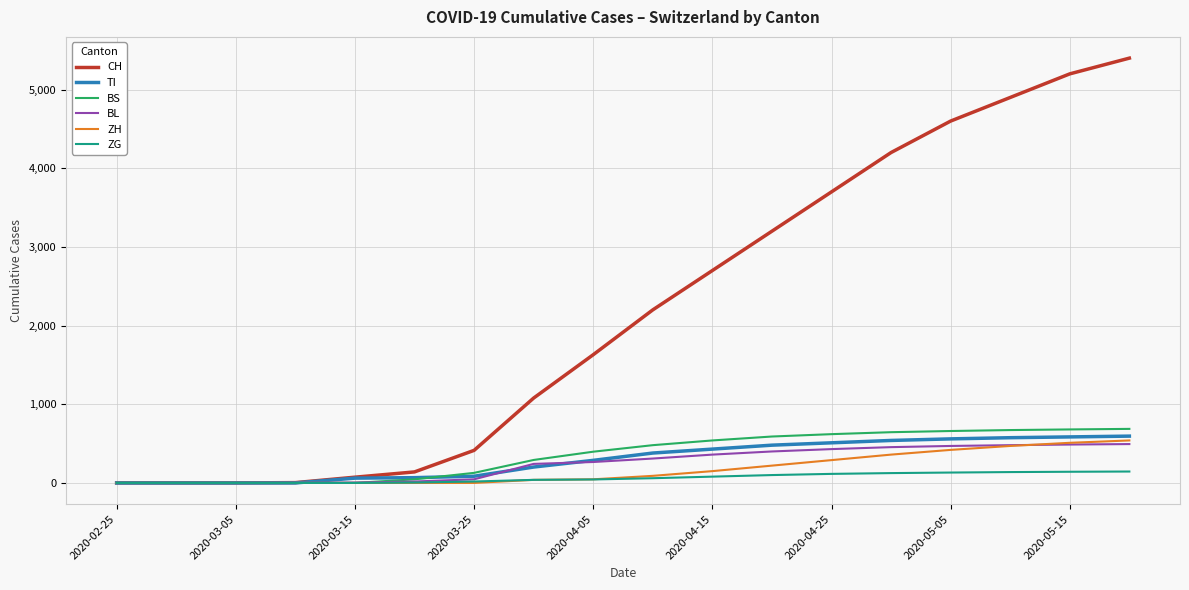

What is the highest value of the BL series?

494